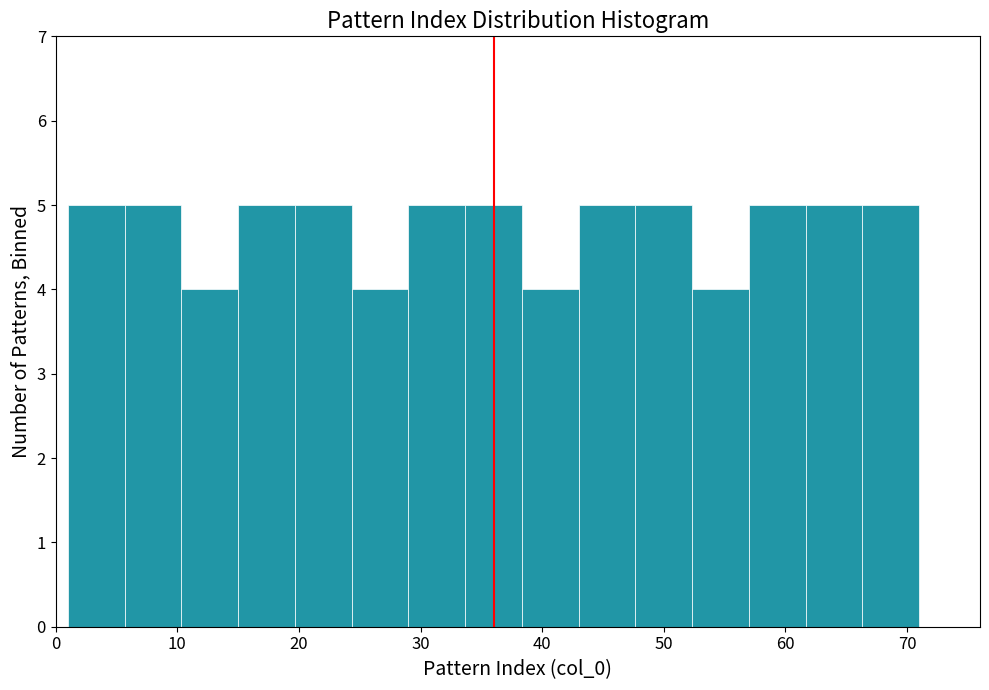

Reading left to right, list every bar in this chart as the range it spans on the x-axis followed by its height. Neither the bar edges nor the heights are printed on the chart, so give them approximately, as read against the axes.

1 to 6: 5
6 to 10: 5
10 to 15: 4
15 to 20: 5
20 to 24: 5
24 to 29: 4
29 to 34: 5
34 to 38: 5
38 to 43: 4
43 to 48: 5
48 to 52: 5
52 to 57: 4
57 to 62: 5
62 to 66: 5
66 to 71: 5